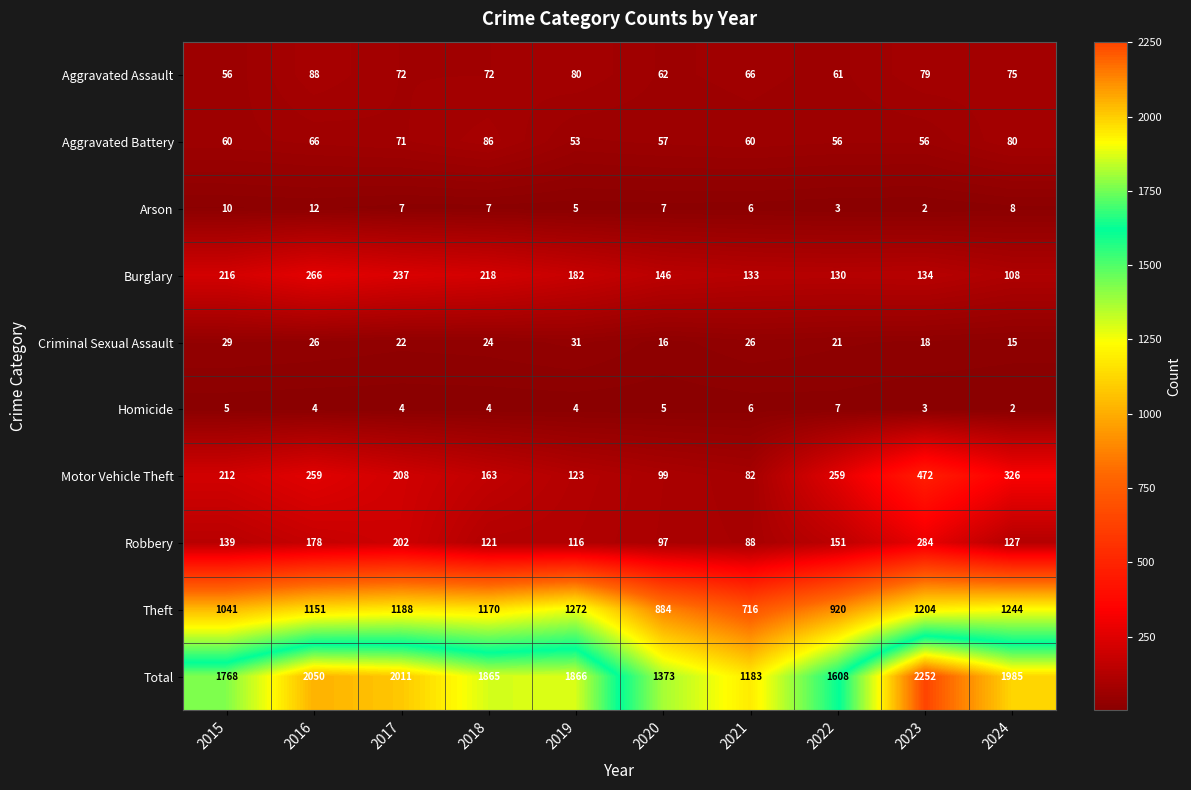

True or false: Homicide has a value of 4 at 2016.

True